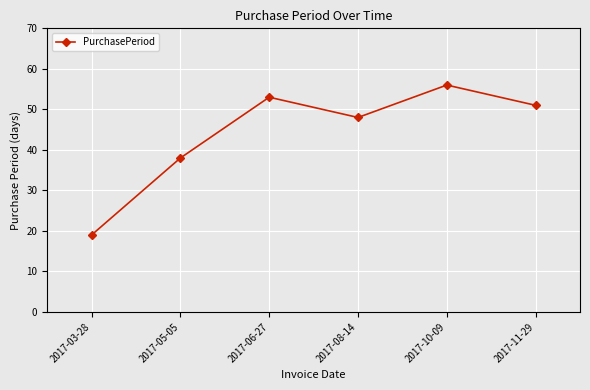

Read the value at 2017-05-05, to the nearest 5.

40